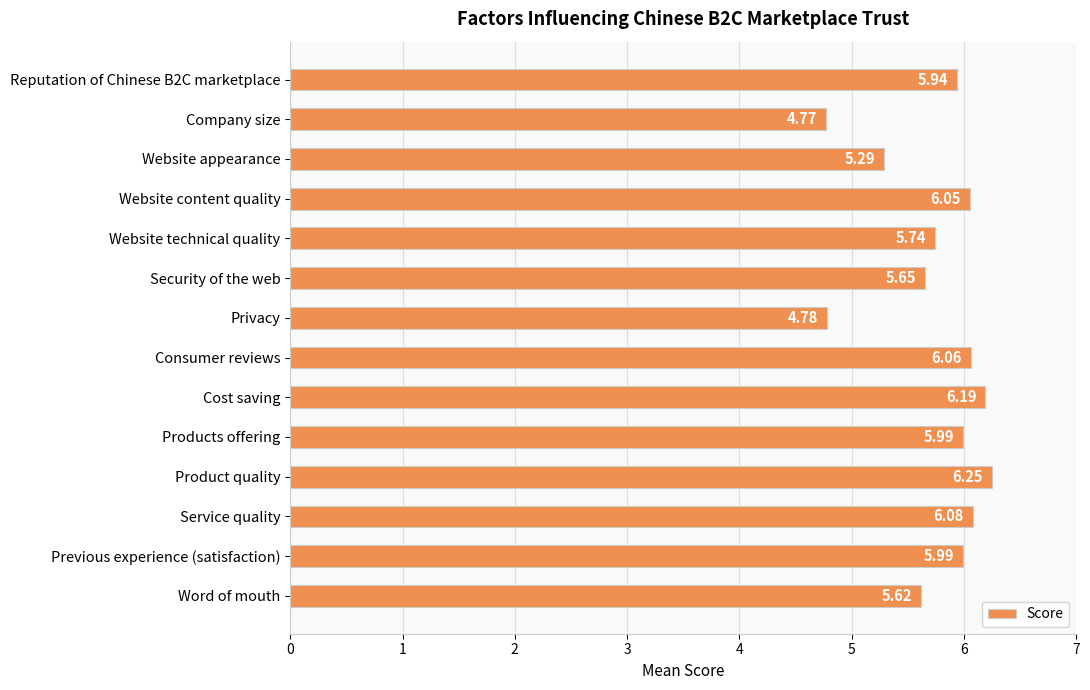

What is the label of the 7th bar from the bottom?

Consumer reviews